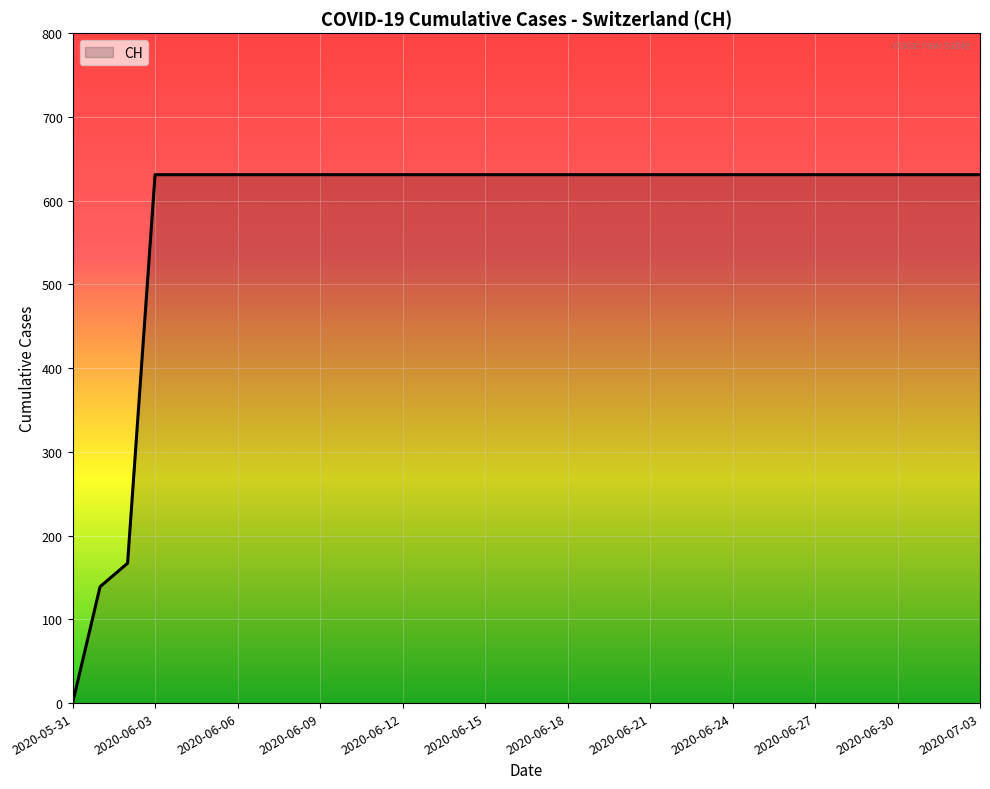

What is the greatest value displayed?

631